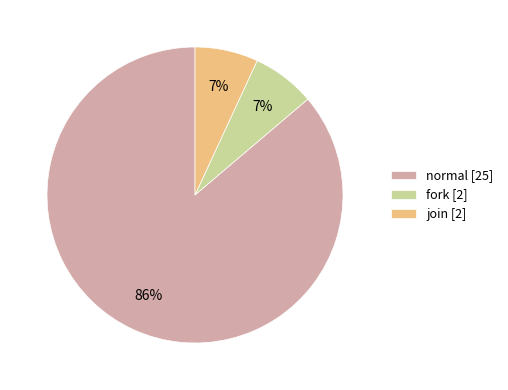

Do join and fork together represent more than half of the pie?

No